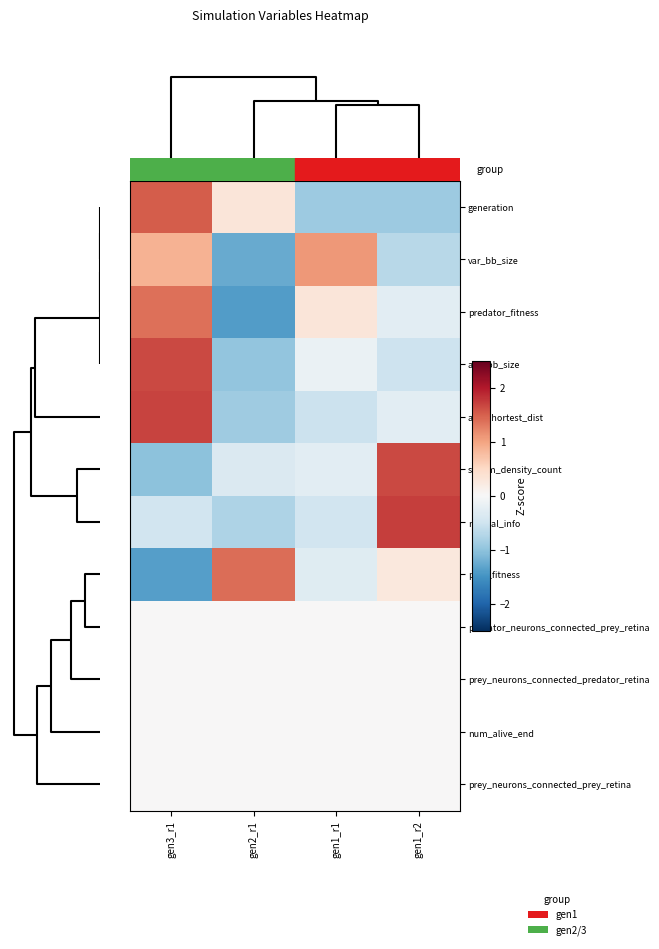

List the series in order of their peak value, highest first.

mutual_info, avg_shortest_dist, avg_bb_size, swarm_density_count, generation, prey_fitness, predator_fitness, var_bb_size, predator_neurons_connected_prey_retina, prey_neurons_connected_predator_retina, num_alive_end, prey_neurons_connected_prey_retina